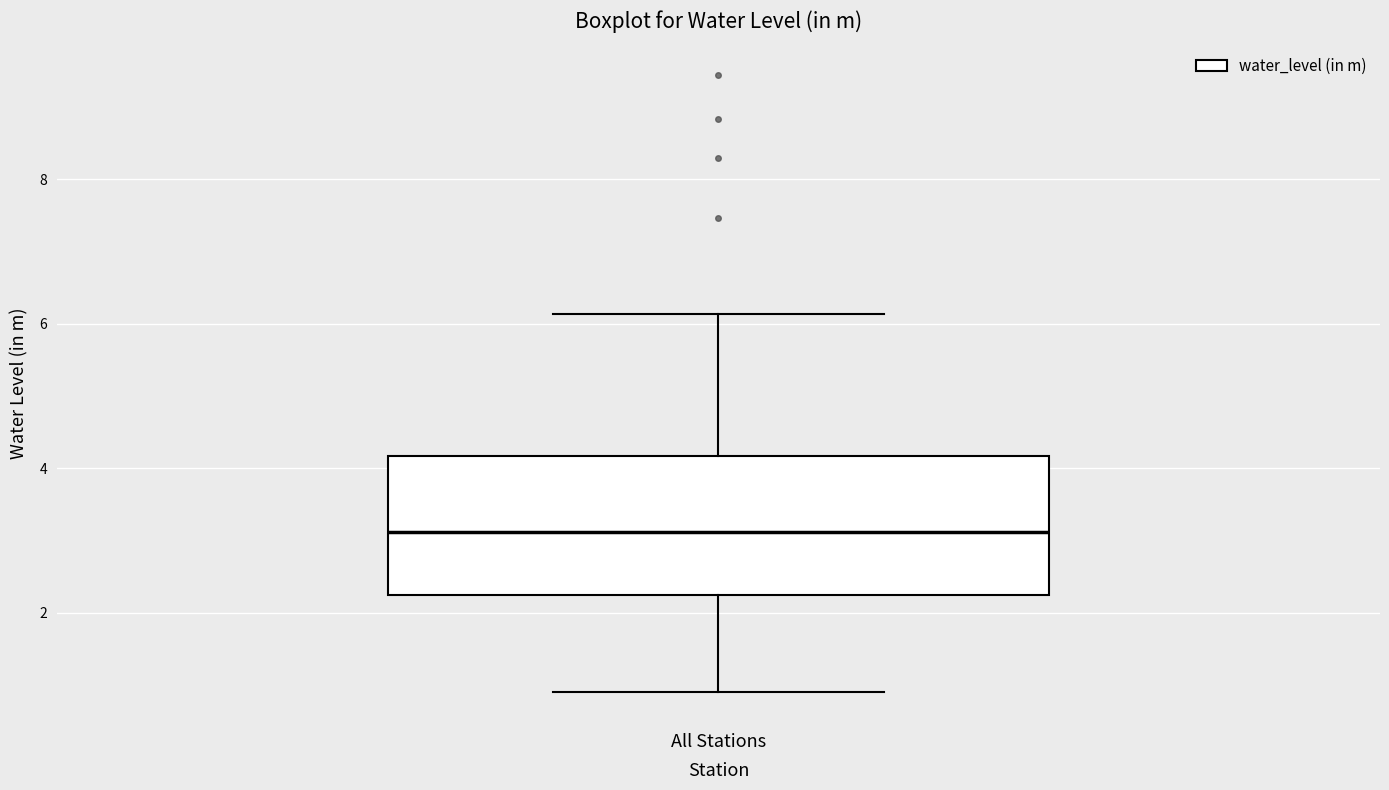

Read this box plot against the y-axis: the position of the median line, the range covered by the box, and the ends of both whiskers. The values are not printed on the chart, so give them approximately, as read against the axis.

median 3.2, box 2.2 to 4.2, whiskers 1.0 to 6.2